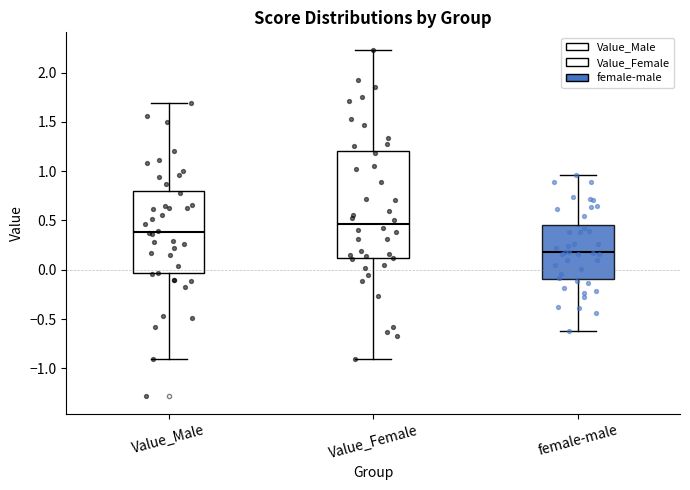

Reading left to right, transcribe this box plot: for each box, give where its median line is, the range the box spans, and where its two whiskers end, as read against the y-axis. The values are not printed on the chart, so give them approximately, as read against the axis.

Value_Male: median 0.40, box -0.05 to 0.80, whiskers -0.90 to 1.70
Value_Female: median 0.45, box 0.10 to 1.20, whiskers -0.90 to 2.25
female-male: median 0.20, box -0.10 to 0.45, whiskers -0.60 to 0.95